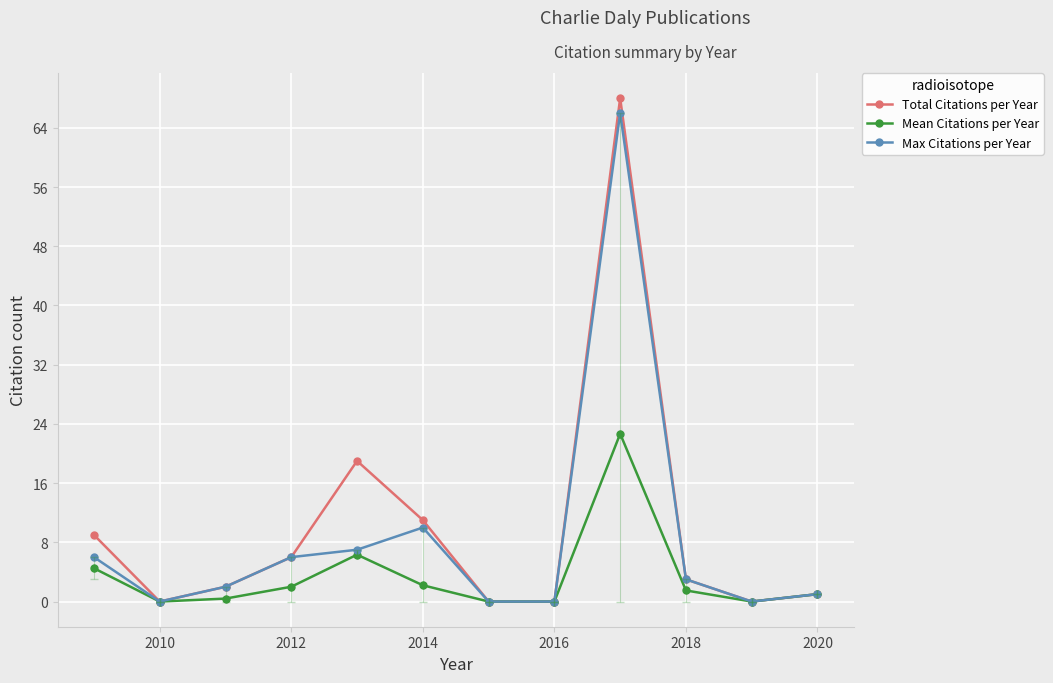

Count the number of categories in the chart.

12